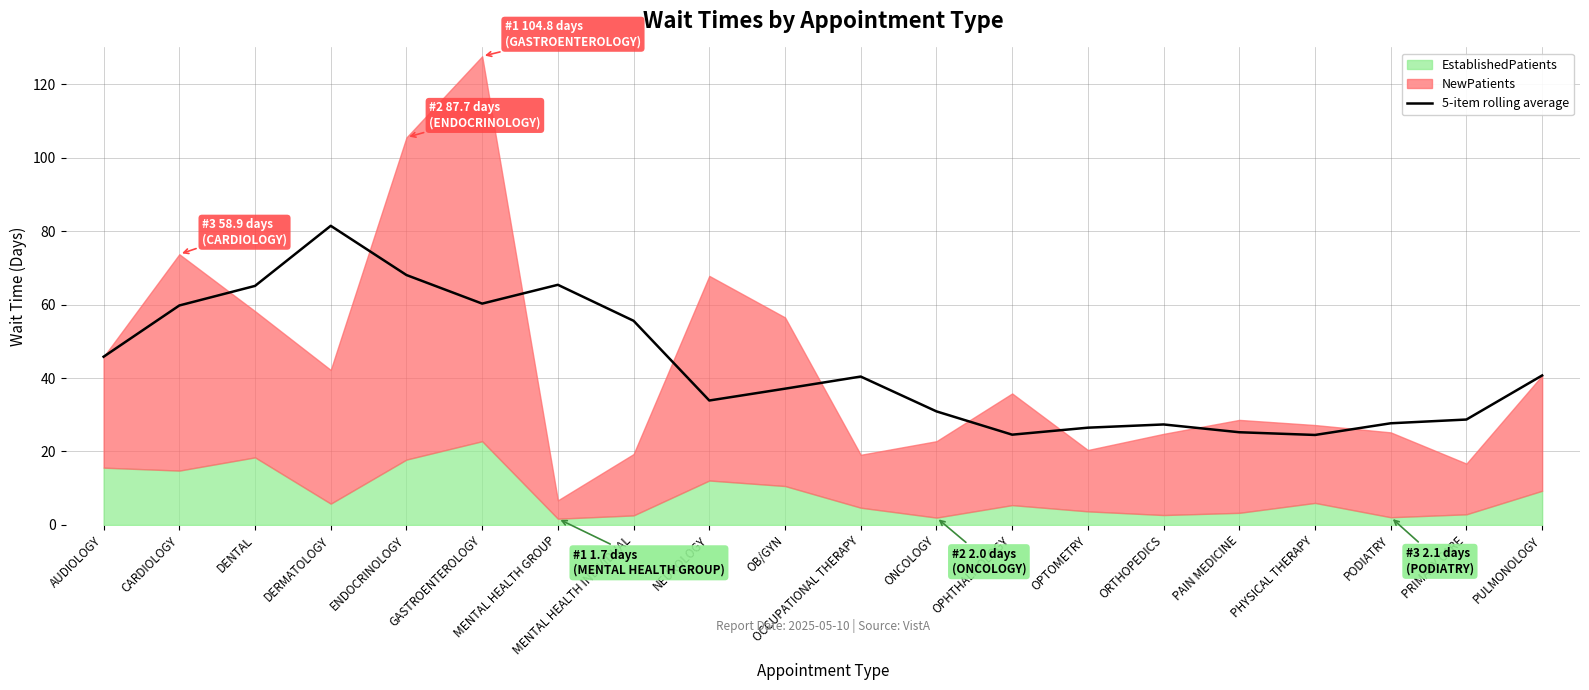

Where is the first local minimum?

GASTROENTEROLOGY